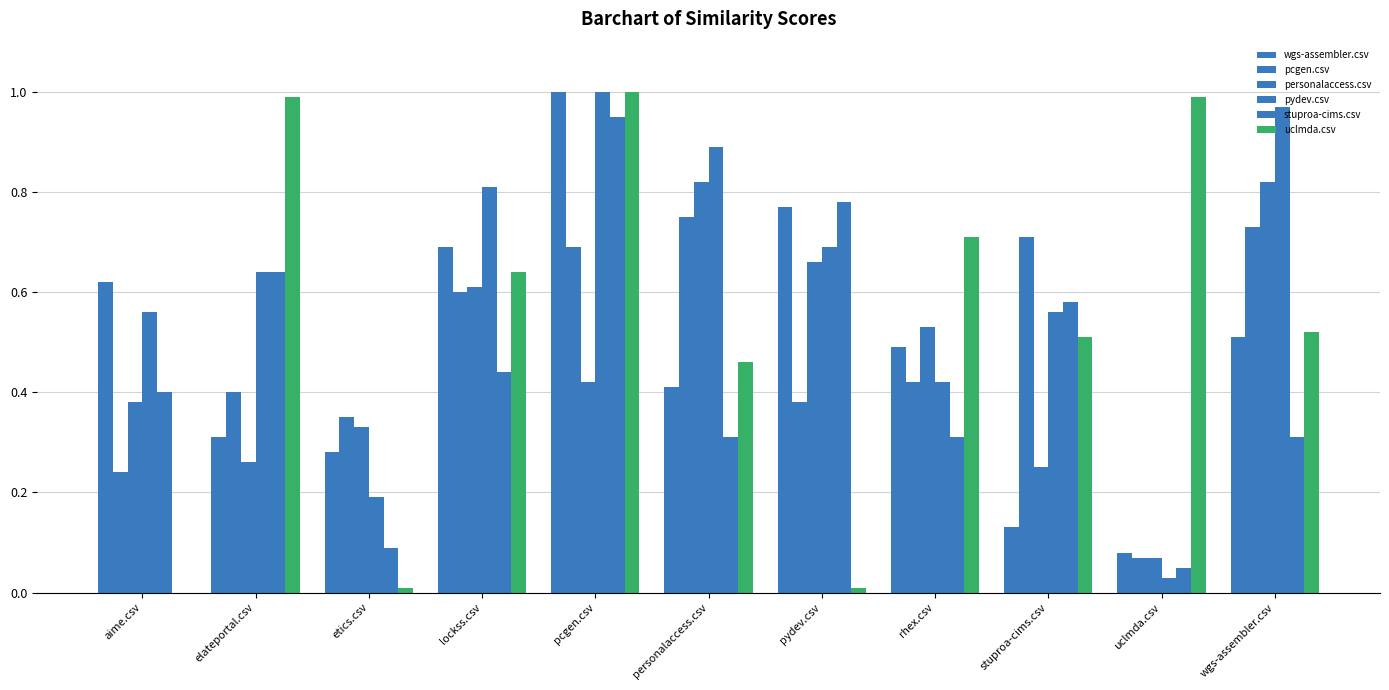

Reading left to right, what are all the values shown in this chart?

wgs-assembler.csv: aime.csv=0.6	elateportal.csv=0.3	etics.csv=0.3	lockss.csv=0.7	pcgen.csv=1.0	personalaccess.csv=0.4	pydev.csv=0.8	rhex.csv=0.5	stuproa-cims.csv=0.1	uclmda.csv=0.1	wgs-assembler.csv=0.5
pcgen.csv: aime.csv=0.2	elateportal.csv=0.4	etics.csv=0.3	lockss.csv=0.6	pcgen.csv=0.7	personalaccess.csv=0.8	pydev.csv=0.4	rhex.csv=0.4	stuproa-cims.csv=0.7	uclmda.csv=0.1	wgs-assembler.csv=0.7
personalaccess.csv: aime.csv=0.4	elateportal.csv=0.3	etics.csv=0.3	lockss.csv=0.6	pcgen.csv=0.4	personalaccess.csv=0.8	pydev.csv=0.7	rhex.csv=0.5	stuproa-cims.csv=0.2	uclmda.csv=0.1	wgs-assembler.csv=0.8
pydev.csv: aime.csv=0.6	elateportal.csv=0.6	etics.csv=0.2	lockss.csv=0.8	pcgen.csv=1.0	personalaccess.csv=0.9	pydev.csv=0.7	rhex.csv=0.4	stuproa-cims.csv=0.6	uclmda.csv=0.0	wgs-assembler.csv=1.0
stuproa-cims.csv: aime.csv=0.4	elateportal.csv=0.6	etics.csv=0.1	lockss.csv=0.4	pcgen.csv=0.9	personalaccess.csv=0.3	pydev.csv=0.8	rhex.csv=0.3	stuproa-cims.csv=0.6	uclmda.csv=0.1	wgs-assembler.csv=0.3
uclmda.csv: aime.csv=0.0	elateportal.csv=1.0	etics.csv=0.0	lockss.csv=0.6	pcgen.csv=1.0	personalaccess.csv=0.5	pydev.csv=0.0	rhex.csv=0.7	stuproa-cims.csv=0.5	uclmda.csv=1.0	wgs-assembler.csv=0.5